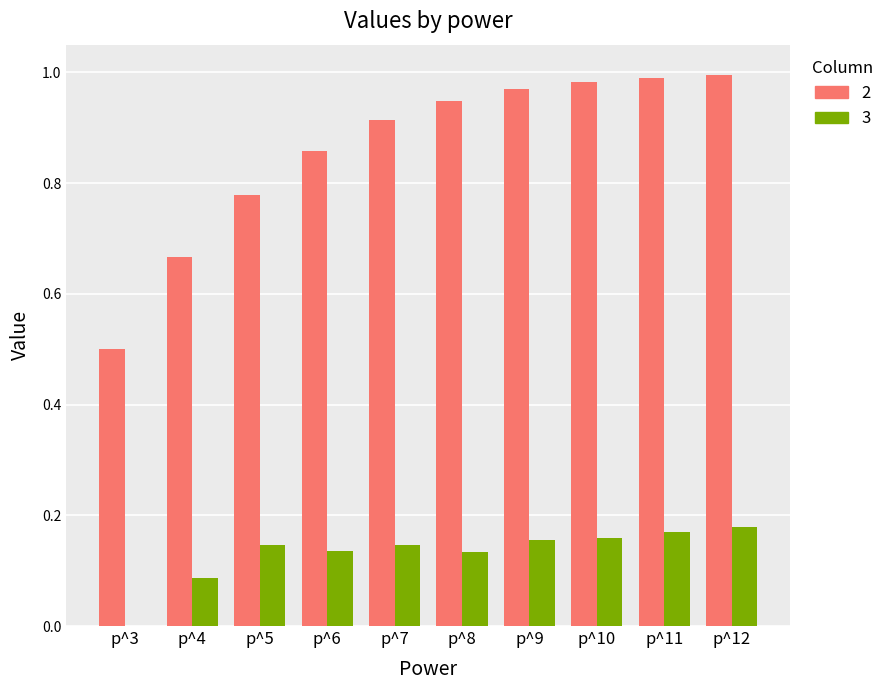

At which label is 2 closest to 0?

p^3